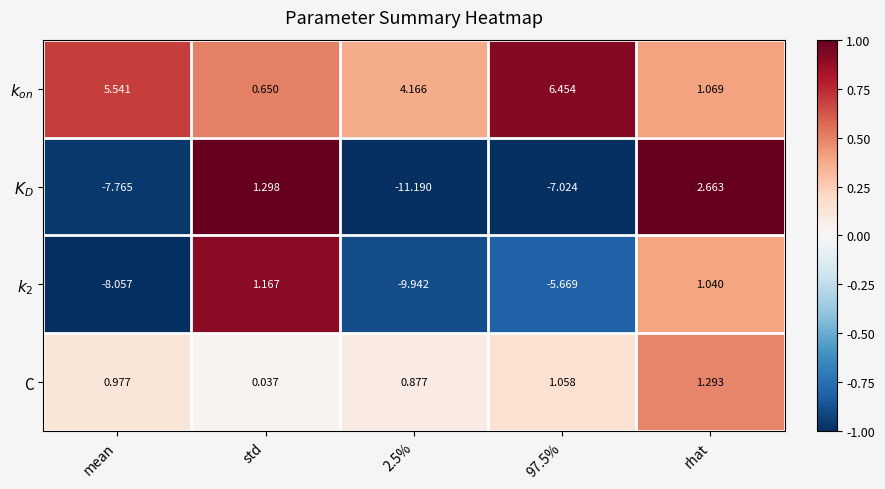

At which category is the sum across all series the highest?

rhat